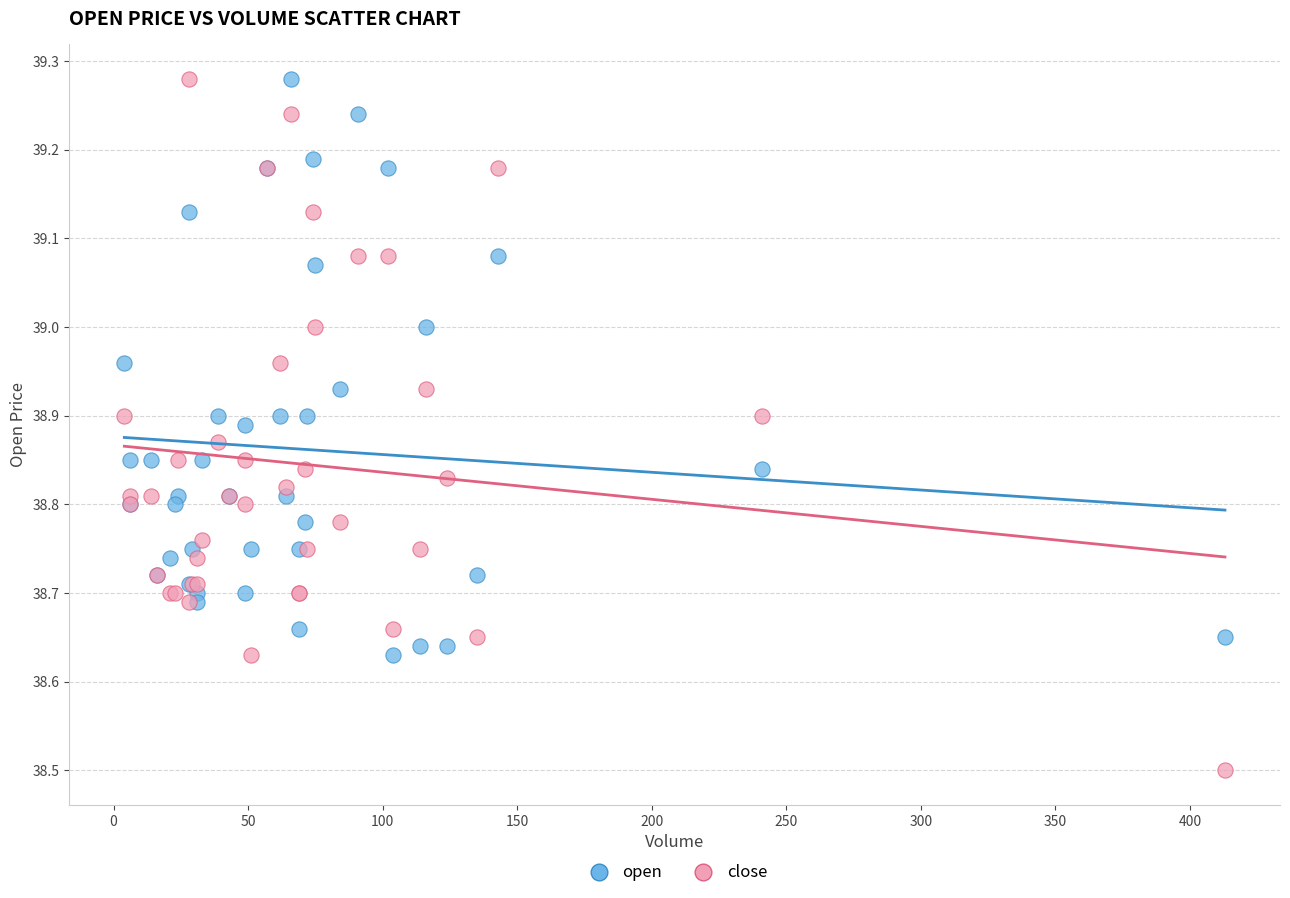

Which series contains the lowest Y value?

close